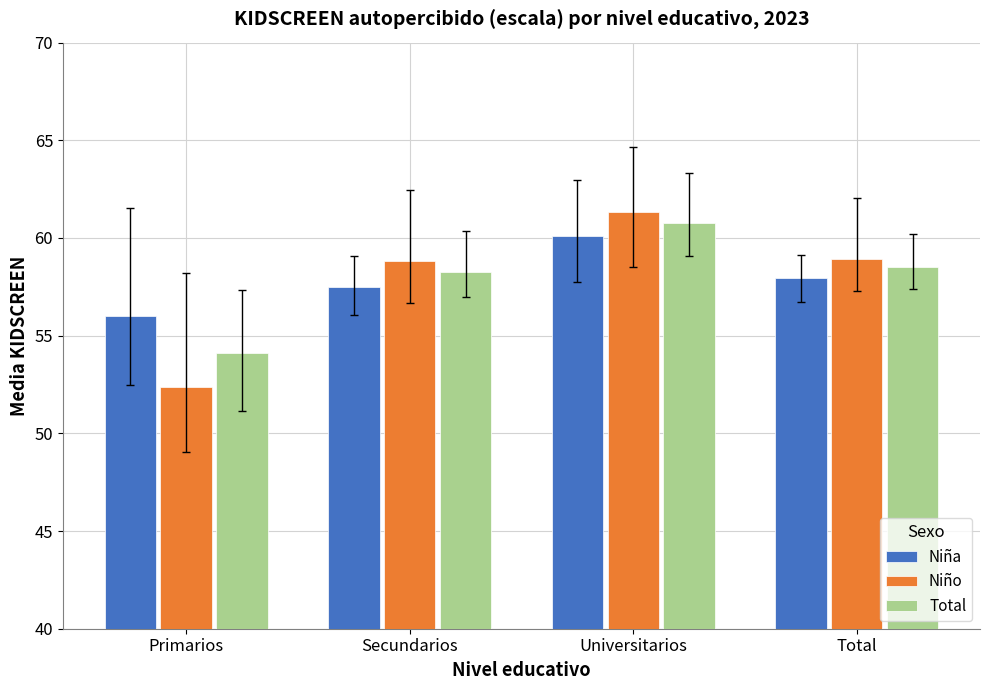

What is the value of the Niño bar at the 3rd from the left?

61.3